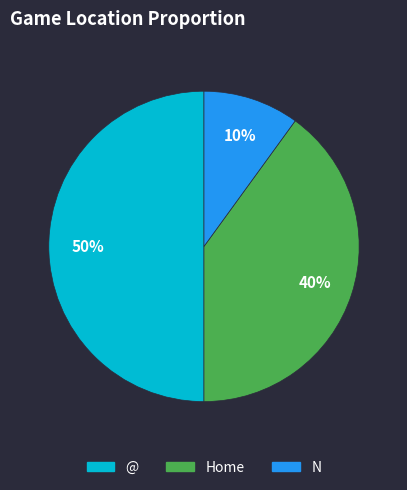

How many slices are in this pie chart?

3